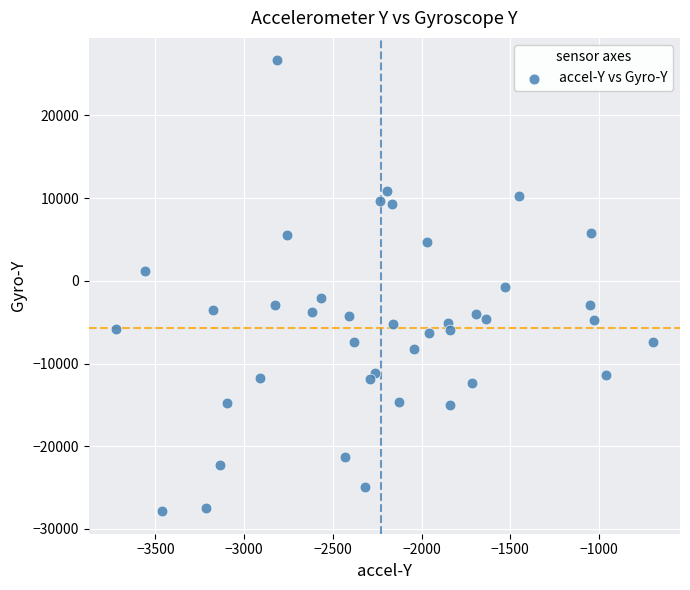

What is the range of Y values (max minus min)?

54509